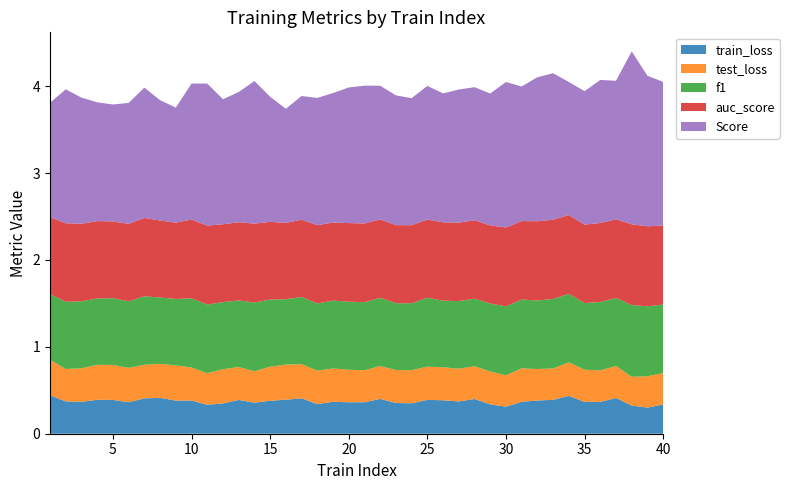

Reading left to right, extract all data points from this chart.

train_loss: 1=0.4	2=0.4	3=0.4	4=0.4	5=0.4	6=0.4	7=0.4	8=0.4	9=0.4	10=0.4	11=0.3	12=0.3	13=0.4	14=0.4	15=0.4	16=0.4	17=0.4	18=0.3	19=0.4	20=0.4	21=0.4	22=0.4	23=0.4	24=0.4	25=0.4	26=0.4	27=0.4	28=0.4	29=0.3	30=0.3	31=0.4	32=0.4	33=0.4	34=0.4	35=0.4	36=0.4	37=0.4	38=0.3	39=0.3	40=0.3
test_loss: 1=0.4	2=0.4	3=0.4	4=0.4	5=0.4	6=0.4	7=0.4	8=0.4	9=0.4	10=0.4	11=0.4	12=0.4	13=0.4	14=0.4	15=0.4	16=0.4	17=0.4	18=0.4	19=0.4	20=0.4	21=0.4	22=0.4	23=0.4	24=0.4	25=0.4	26=0.4	27=0.4	28=0.4	29=0.4	30=0.4	31=0.4	32=0.4	33=0.4	34=0.4	35=0.4	36=0.4	37=0.4	38=0.3	39=0.4	40=0.4
f1: 1=0.8	2=0.8	3=0.8	4=0.8	5=0.8	6=0.8	7=0.8	8=0.8	9=0.8	10=0.8	11=0.8	12=0.8	13=0.8	14=0.8	15=0.8	16=0.8	17=0.8	18=0.8	19=0.8	20=0.8	21=0.8	22=0.8	23=0.8	24=0.8	25=0.8	26=0.8	27=0.8	28=0.8	29=0.8	30=0.8	31=0.8	32=0.8	33=0.8	34=0.8	35=0.8	36=0.8	37=0.8	38=0.8	39=0.8	40=0.8
auc_score: 1=0.9	2=0.9	3=0.9	4=0.9	5=0.9	6=0.9	7=0.9	8=0.9	9=0.9	10=0.9	11=0.9	12=0.9	13=0.9	14=0.9	15=0.9	16=0.9	17=0.9	18=0.9	19=0.9	20=0.9	21=0.9	22=0.9	23=0.9	24=0.9	25=0.9	26=0.9	27=0.9	28=0.9	29=0.9	30=0.9	31=0.9	32=0.9	33=0.9	34=0.9	35=0.9	36=0.9	37=0.9	38=0.9	39=0.9	40=0.9
Score: 1=1.3	2=1.5	3=1.5	4=1.4	5=1.3	6=1.4	7=1.5	8=1.4	9=1.3	10=1.6	11=1.6	12=1.4	13=1.5	14=1.6	15=1.4	16=1.3	17=1.4	18=1.5	19=1.5	20=1.6	21=1.6	22=1.5	23=1.5	24=1.5	25=1.5	26=1.5	27=1.5	28=1.5	29=1.5	30=1.7	31=1.5	32=1.7	33=1.7	34=1.5	35=1.5	36=1.6	37=1.6	38=2.0	39=1.7	40=1.7